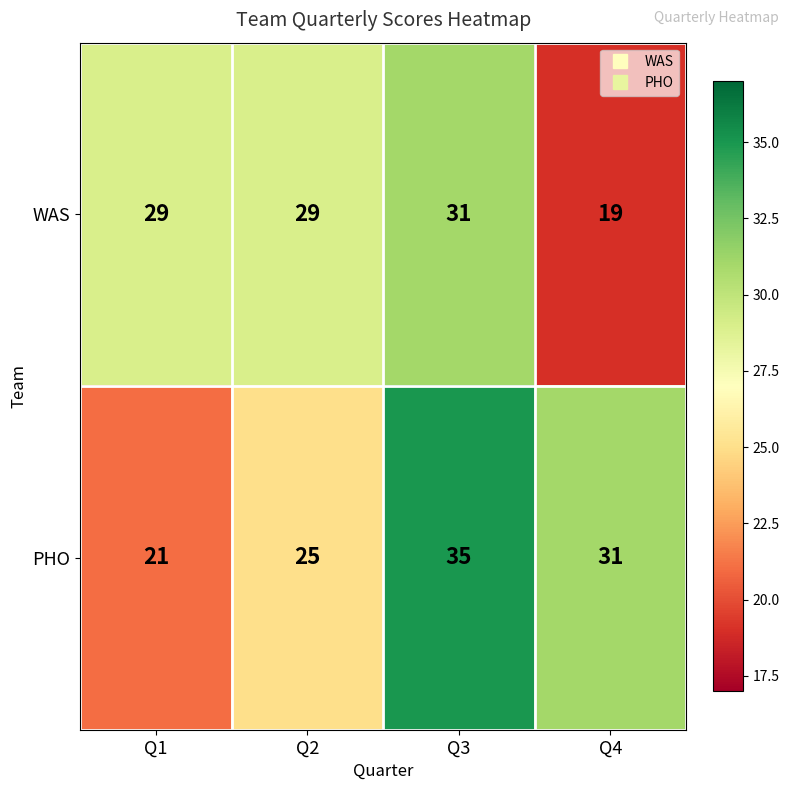

At how many categories does at least one series exceed 20?

4